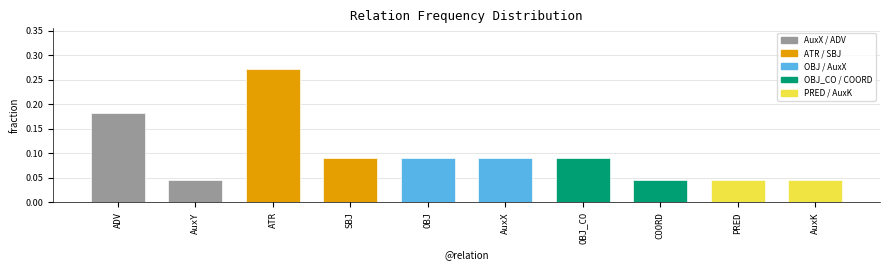

List the labels in order of value, largest first.

ATR, ADV, SBJ, OBJ, AuxX, OBJ_CO, AuxY, COORD, PRED, AuxK